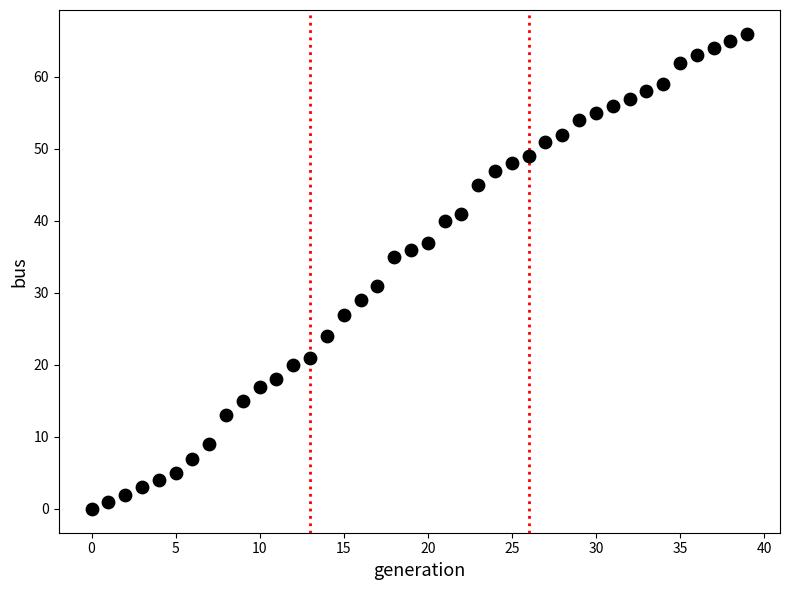

What is the range of Y values (max minus min)?

66